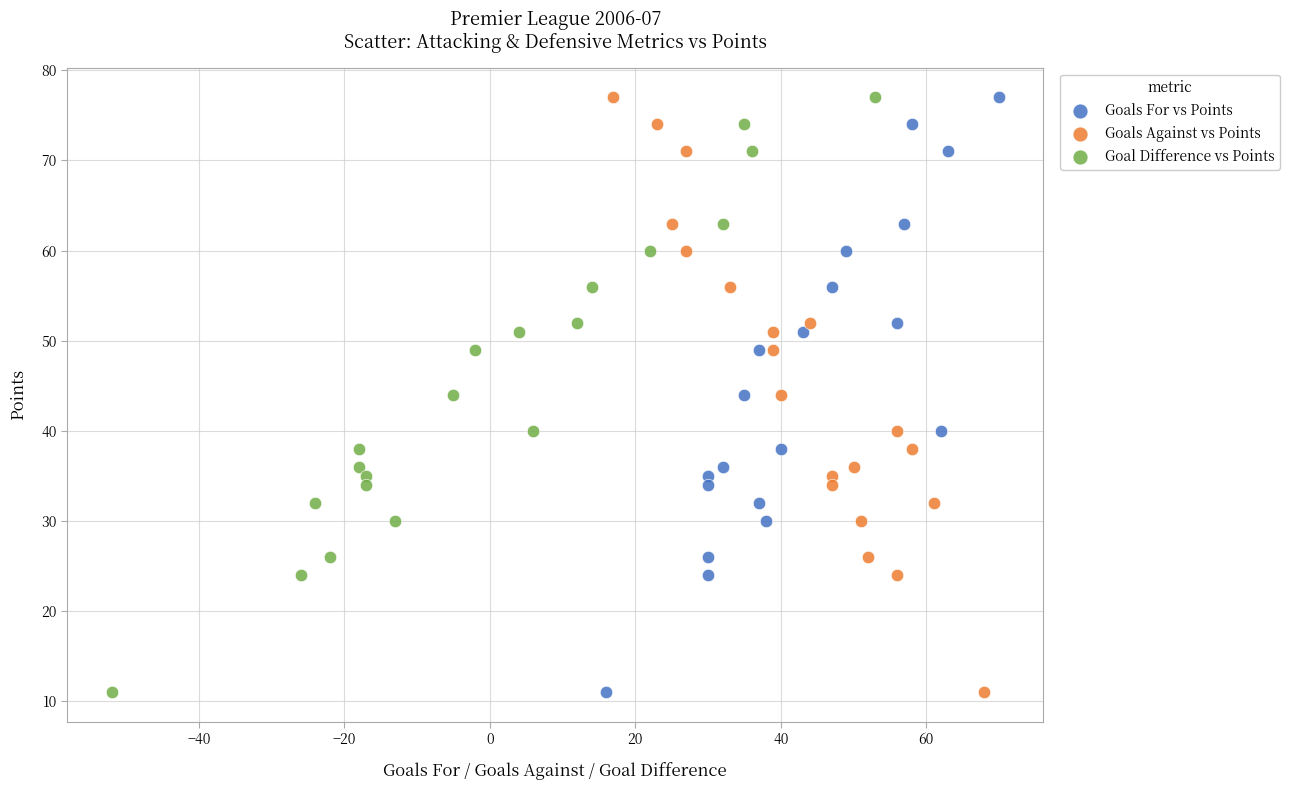

What are all the series names shown in the legend?

Goals For vs Points, Goals Against vs Points, Goal Difference vs Points